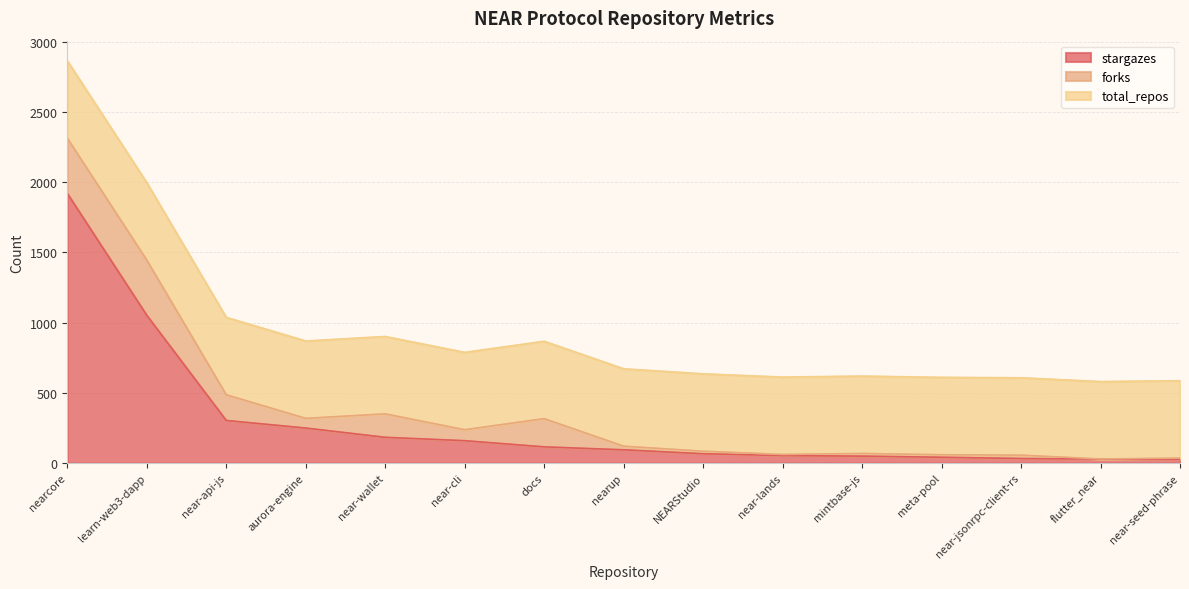

What is the sum of the forks values at near-cli and near-api-js?

261